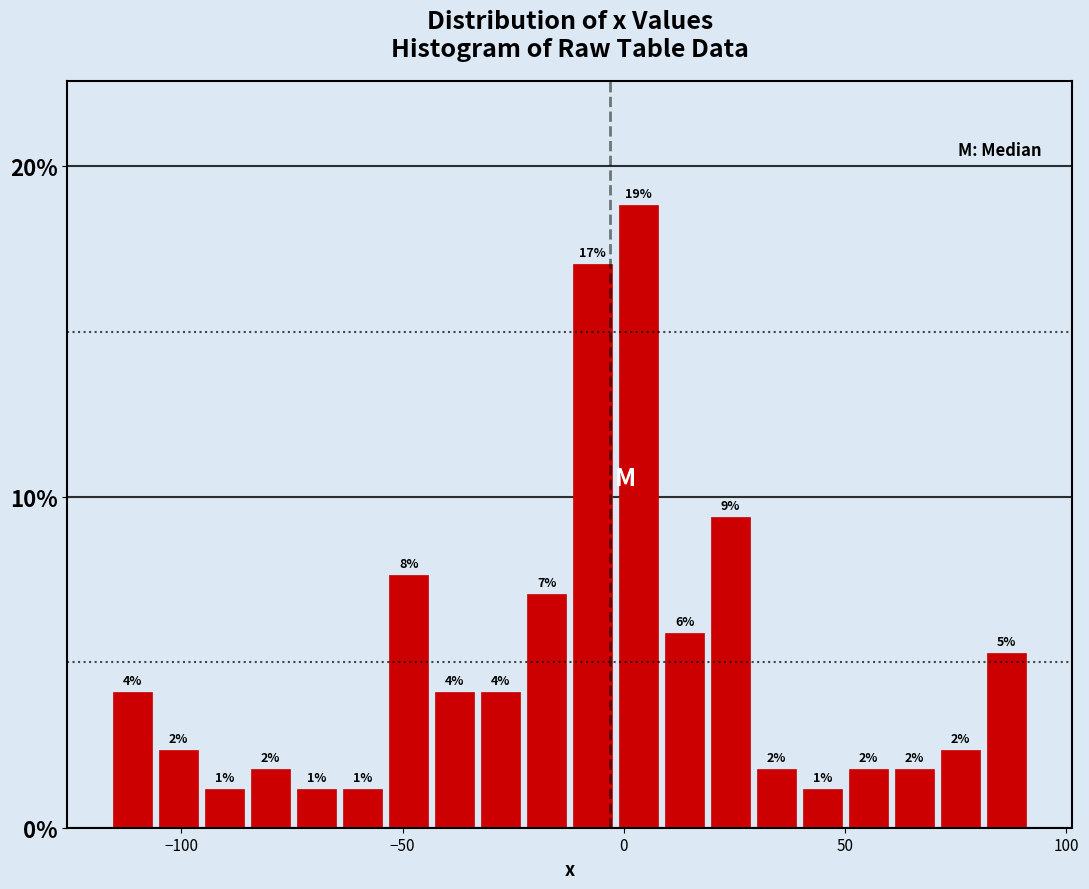

Read against the x-axis, roughly where is the centre of the tallest bar?

5